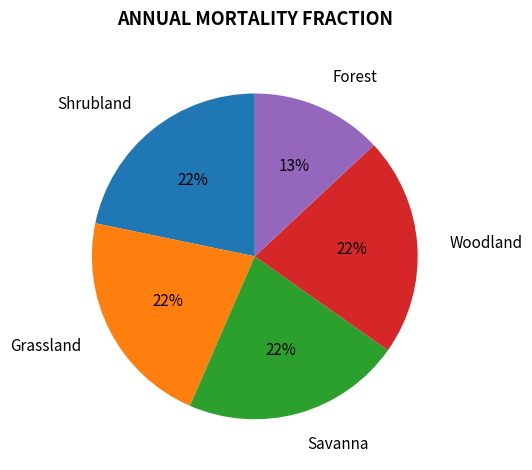

Does any single category account for the majority?

No